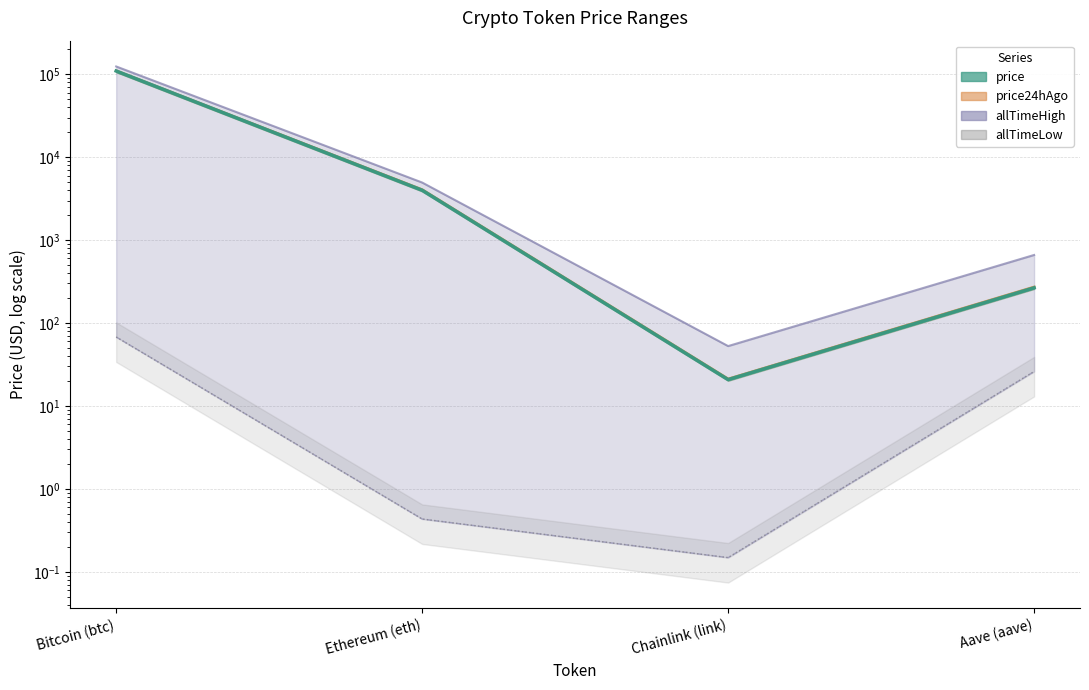

What is the difference between the highest and lowest values at Bitcoin (btc)?

124060.2